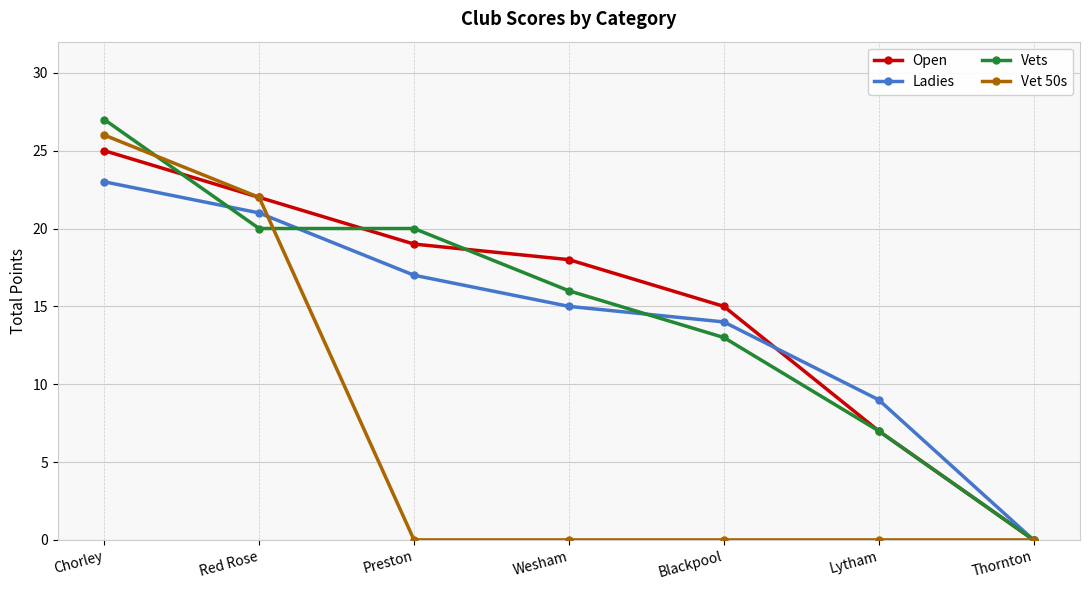

What are all the series names shown in the legend?

Open, Ladies, Vets, Vet 50s